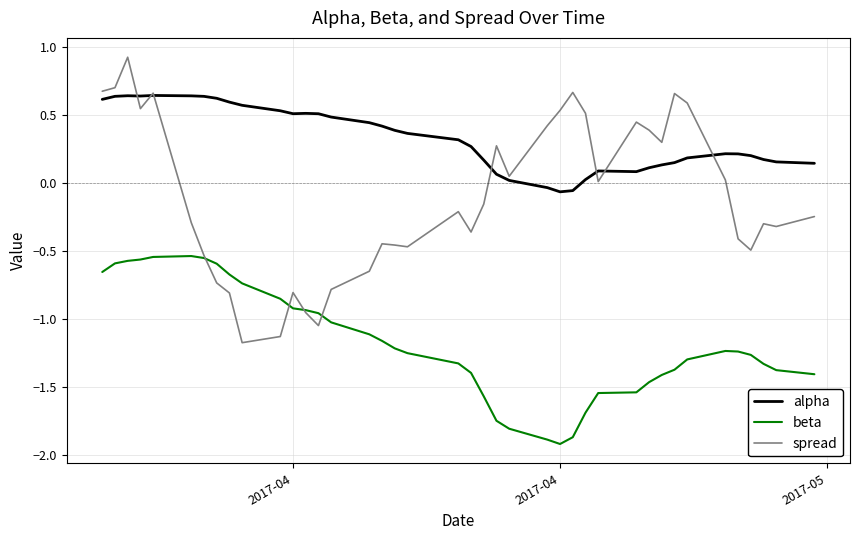

Rank the series by their maximum value, from lowest to highest.

beta, alpha, spread